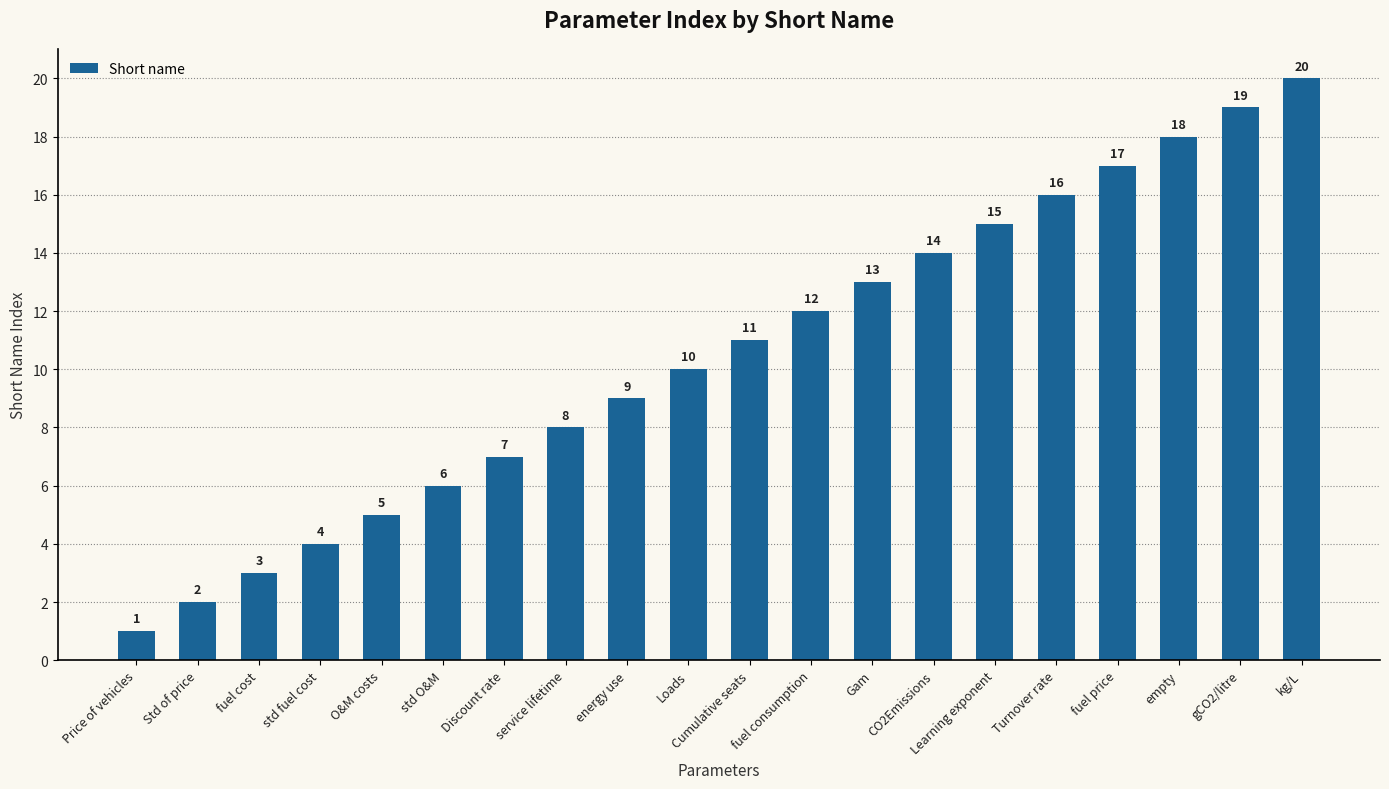

Is it true that the value at O&M costs is 3?

False